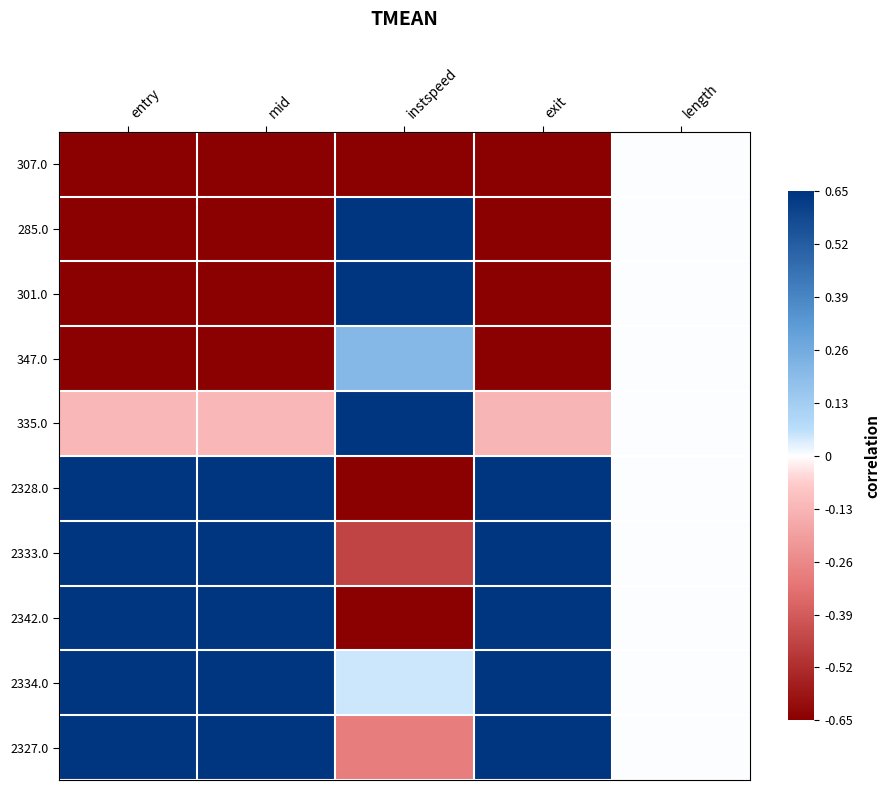

Reading left to right, extract all data points from this chart.

307.0: entry=-1.4	mid=-1.4	instspeed=-1.3	exit=-1.4	length=0.0
285.0: entry=-1.3	mid=-1.3	instspeed=1.0	exit=-1.3	length=0.0
301.0: entry=-1.1	mid=-1.1	instspeed=1.4	exit=-1.1	length=0.0
347.0: entry=-0.8	mid=-0.8	instspeed=0.2	exit=-0.8	length=0.0
335.0: entry=-0.1	mid=-0.1	instspeed=1.6	exit=-0.1	length=0.0
2328.0: entry=0.7	mid=0.7	instspeed=-0.8	exit=0.7	length=0.0
2333.0: entry=0.8	mid=0.8	instspeed=-0.5	exit=0.8	length=0.0
2342.0: entry=0.8	mid=0.8	instspeed=-1.4	exit=0.8	length=0.0
2334.0: entry=1.0	mid=1.0	instspeed=0.0	exit=1.0	length=0.0
2327.0: entry=1.4	mid=1.4	instspeed=-0.3	exit=1.4	length=0.0